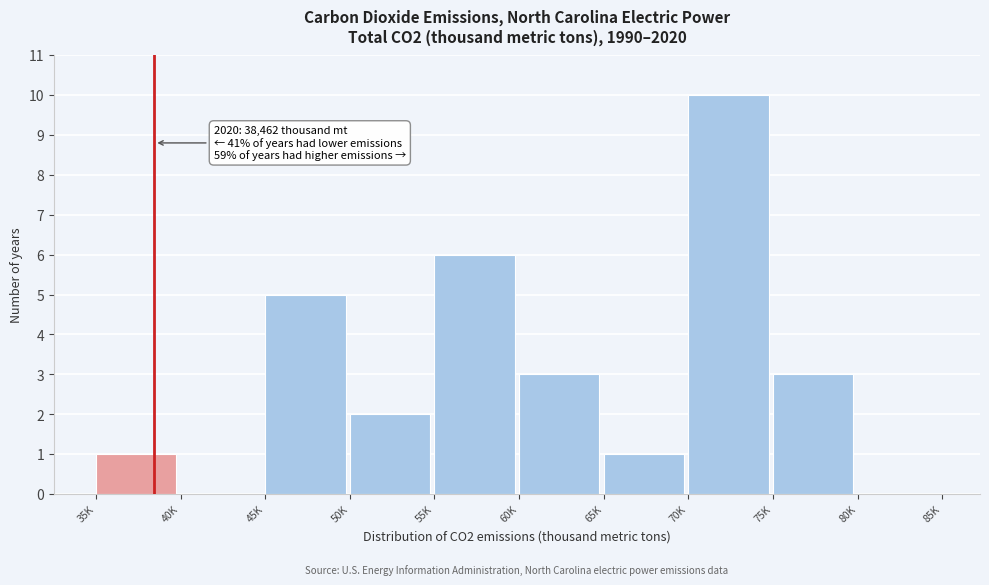

Reading right to left, transcribe all the data shown in this chart.

80K=0	75K=3	70K=10	65K=1	60K=3	55K=6	50K=2	45K=5	40K=0	35K=1